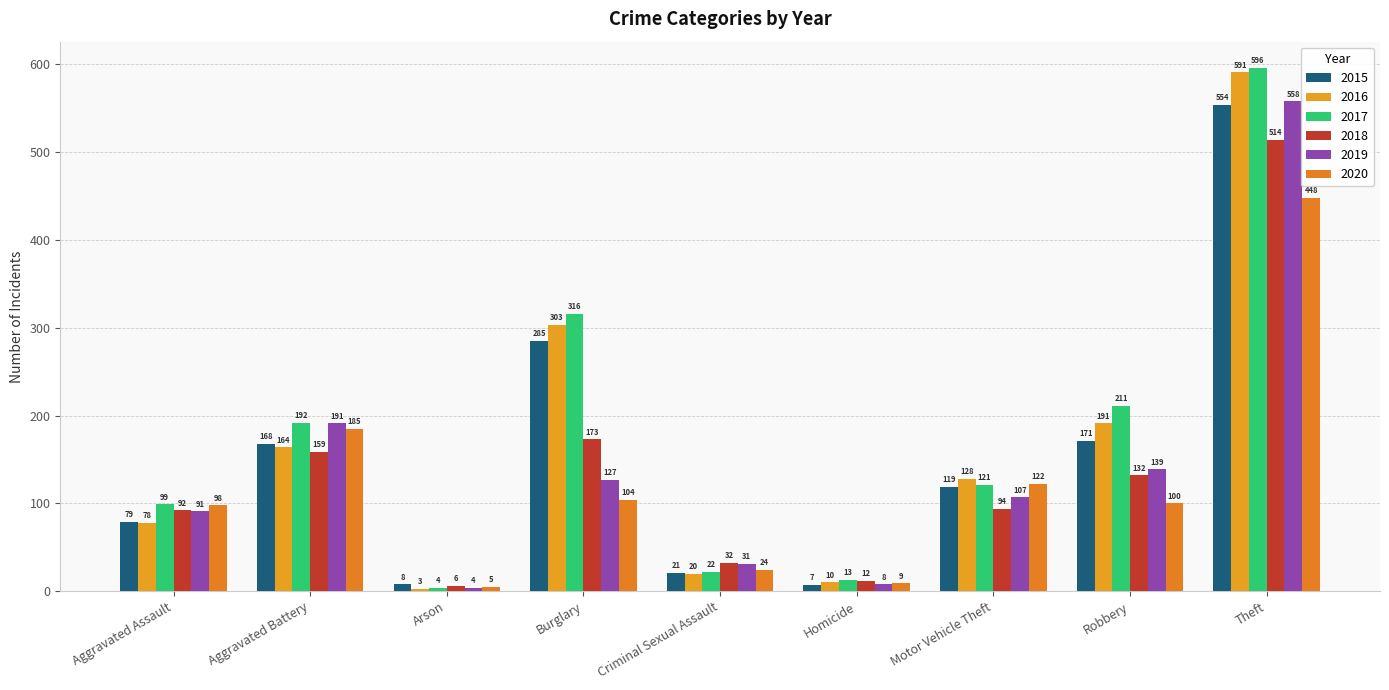

The 2020 series shows 139 at Robbery. True or false?

False